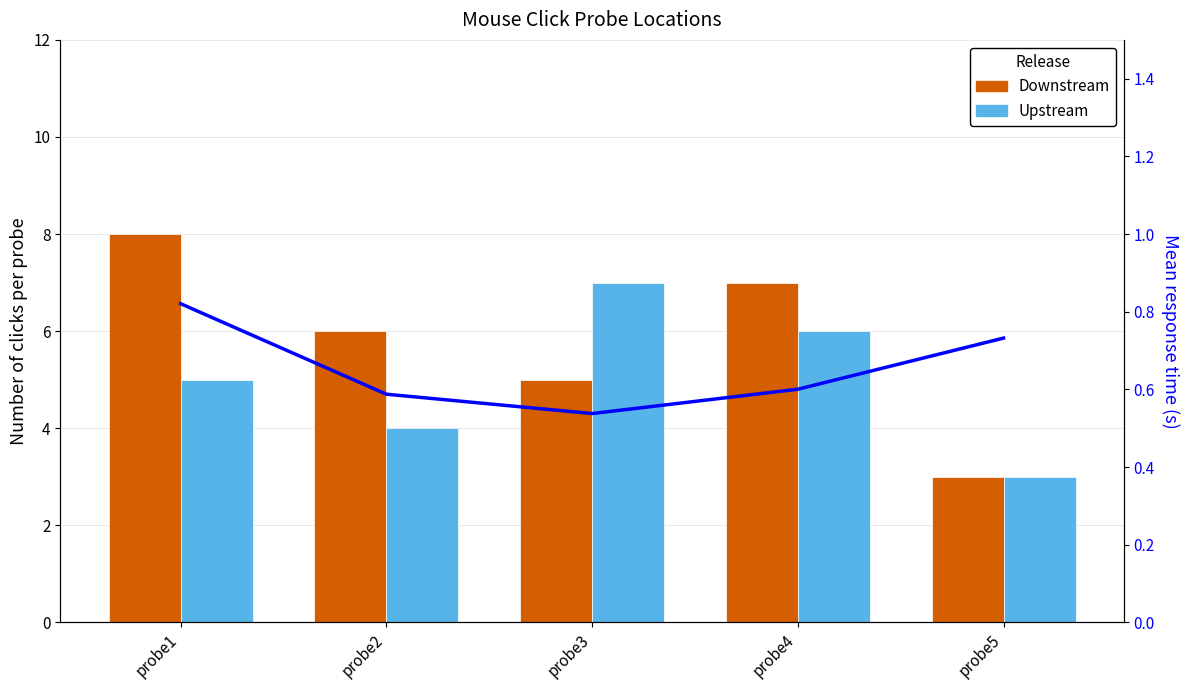

What is the difference between the maximum and second lowest values in the Mean RT series?

0.2